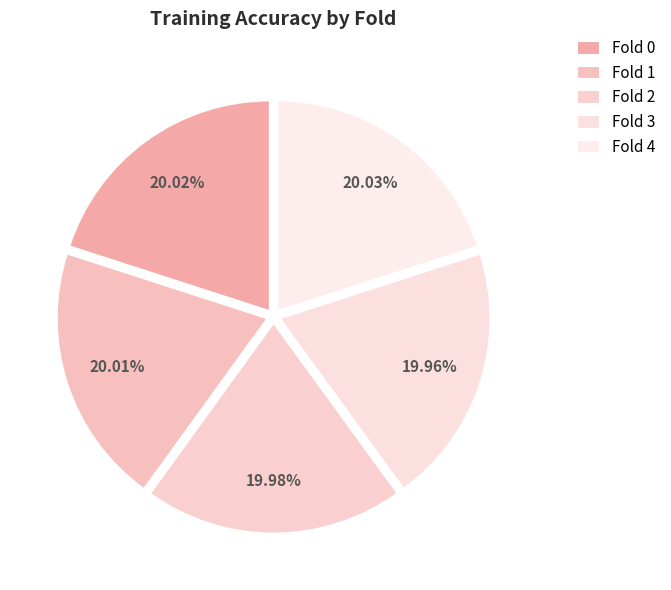

How many slices are in this pie chart?

5